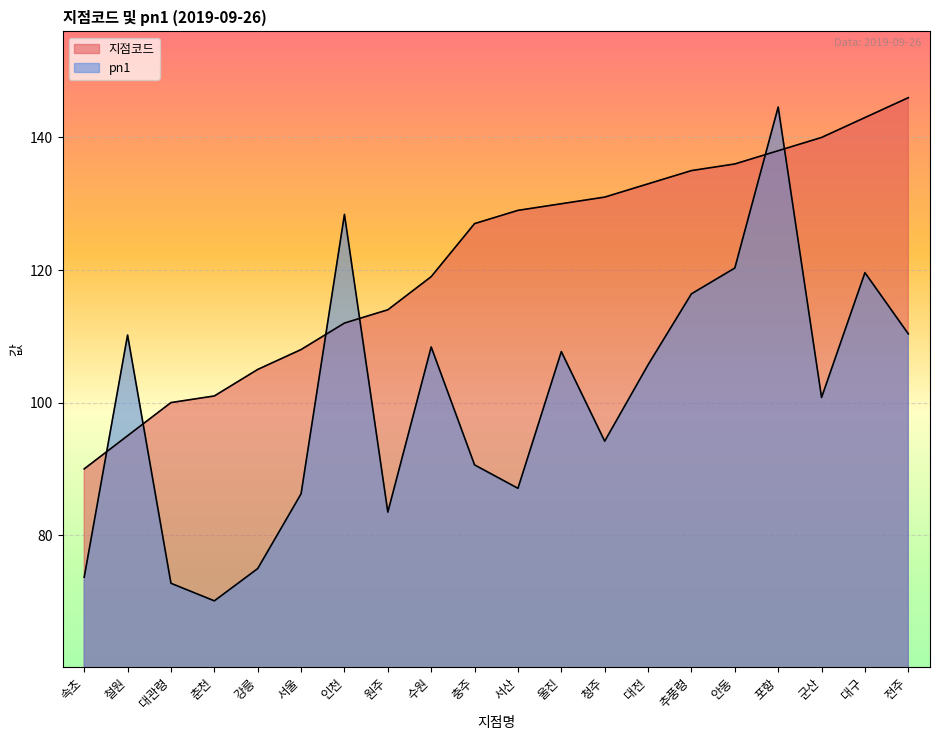

What is the sum of the pn1 values at 서울 and 인천?

214.6